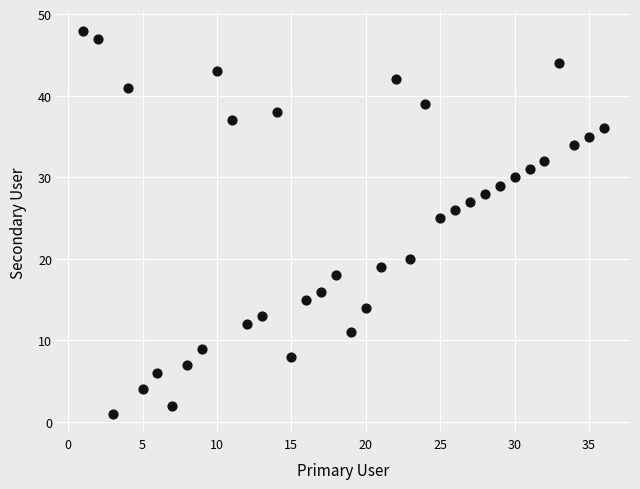

What is the range of Y values (max minus min)?

47